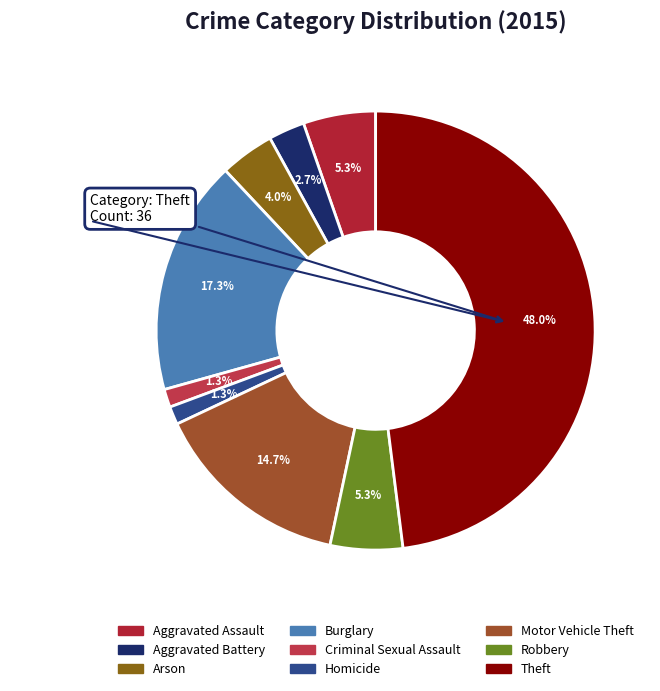

Is there a majority slice in this chart?

No